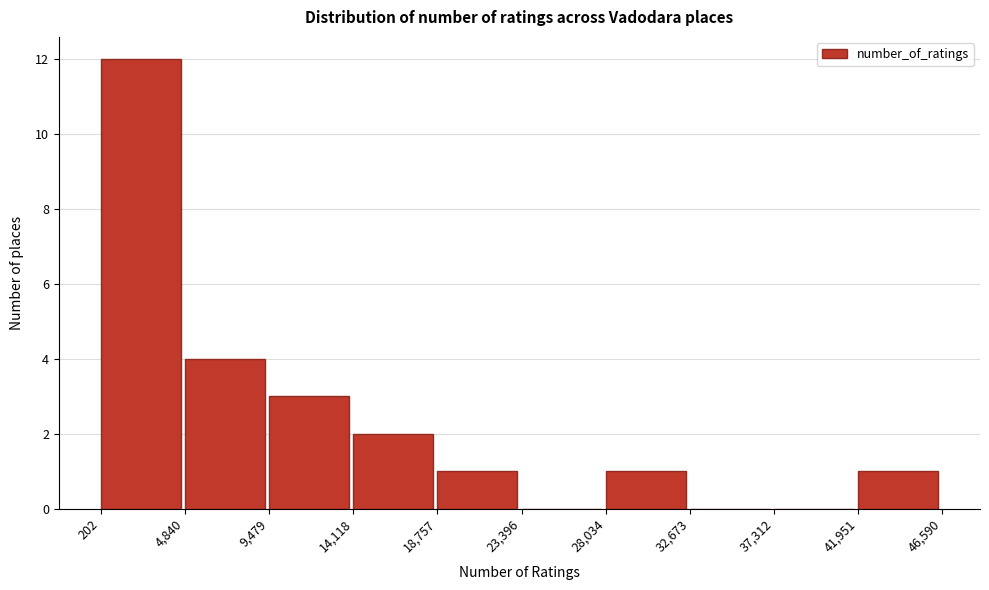

Reading left to right, transcribe this chart: for each bar, give the range it covers on the x-axis and its height. The values are not printed on the chart, so give them approximately, as read against the axis.

202 to 4,840: 12
4,840 to 9,479: 4
9,479 to 14,118: 3
14,118 to 18,757: 2
18,757 to 23,396: 1
23,396 to 28,034: 0
28,034 to 32,673: 1
32,673 to 37,312: 0
37,312 to 41,951: 0
41,951 to 46,590: 1